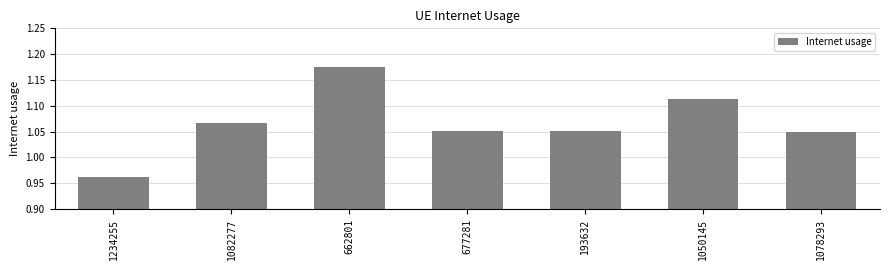

At which label does the data first exceed 1?

1082277